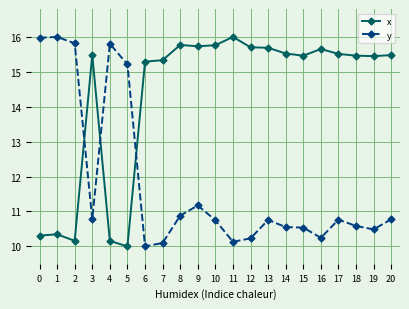

What is the approximate value of y at 6?

10.0